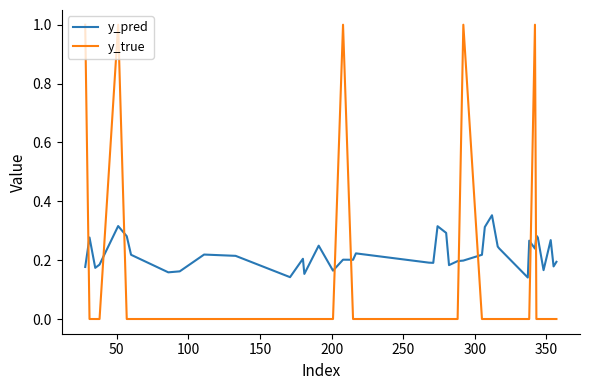

What is the maximum value shown in the chart?

1.0